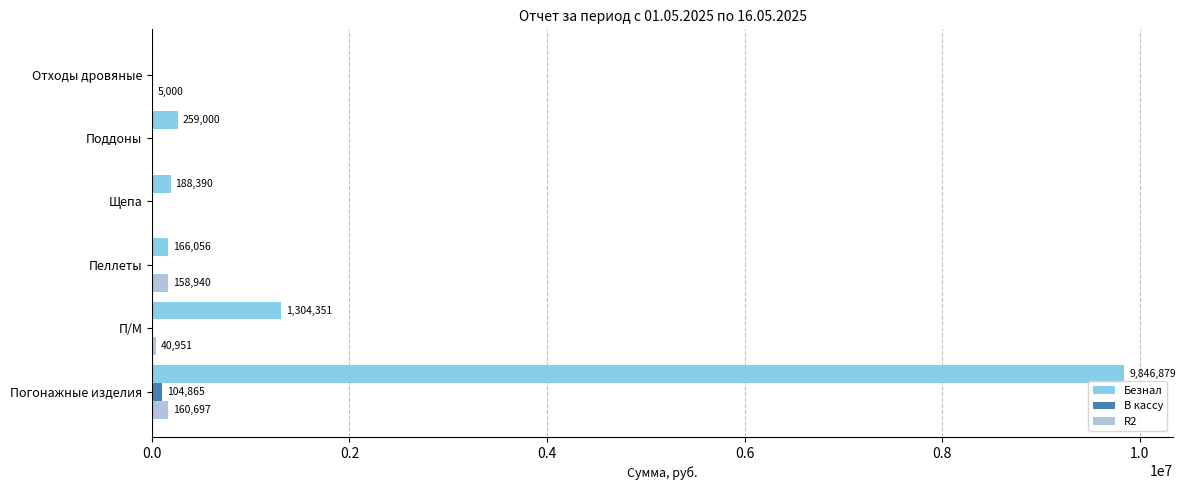

What is the total value across all series at Пеллеты?

324996.0